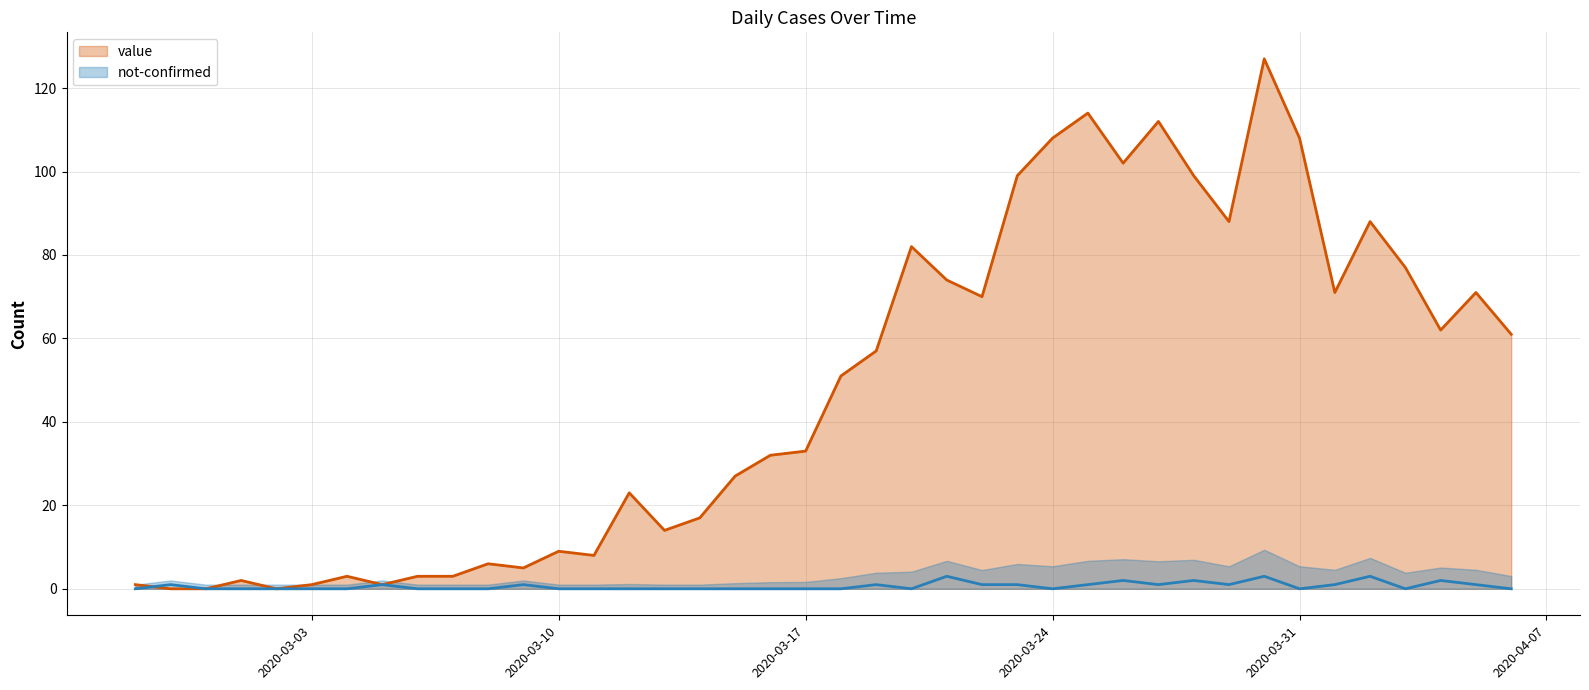

What is the greatest value displayed?

127